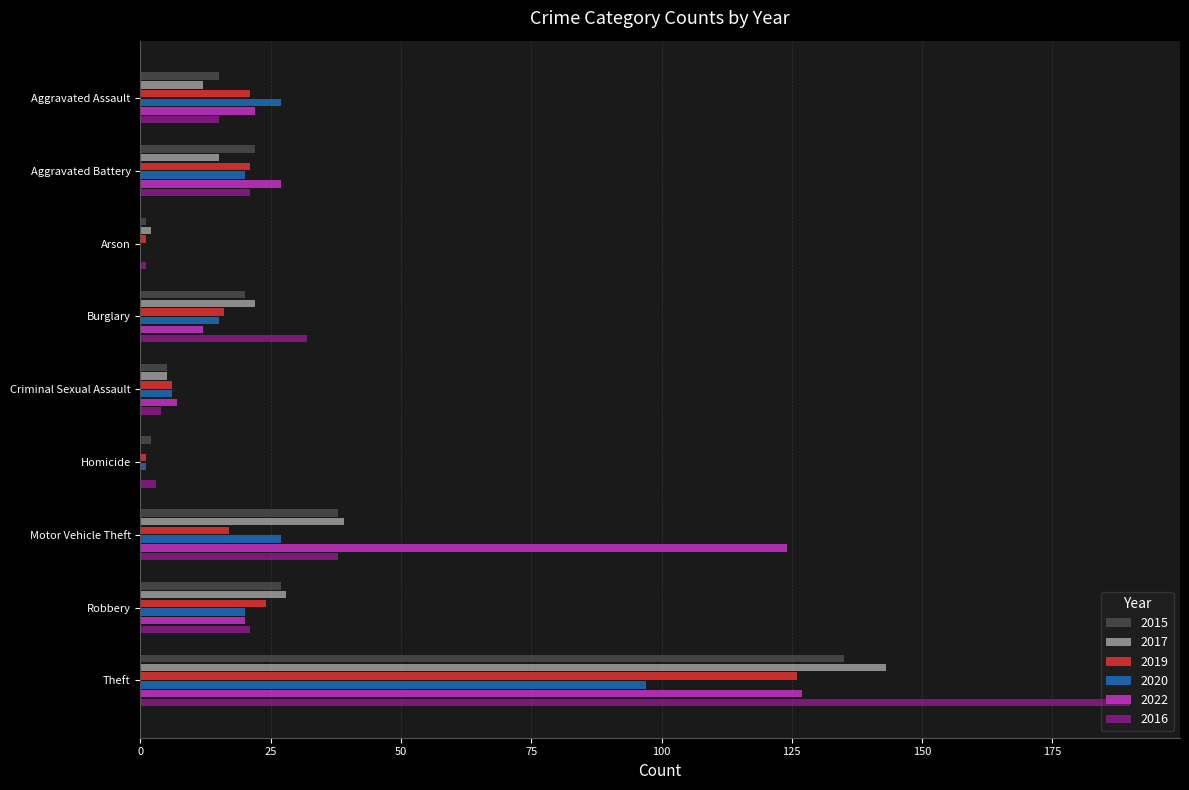

What are all the series names shown in the legend?

2015, 2017, 2019, 2020, 2022, 2016